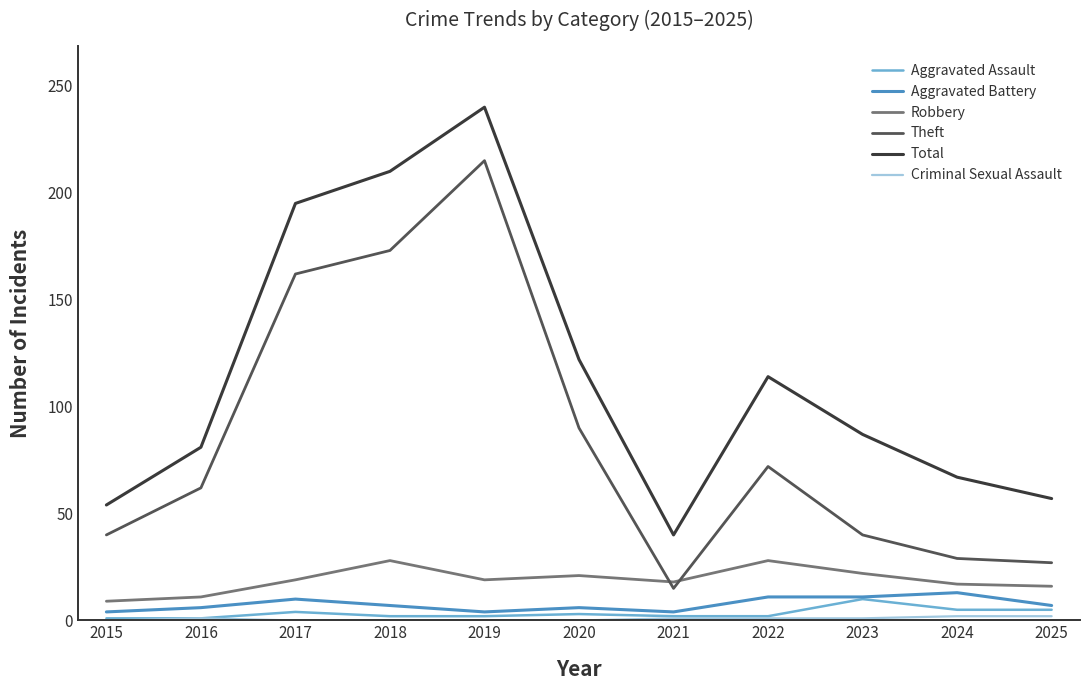

Is the value of Total at 2020 greater than the value of Robbery at 2017?

Yes